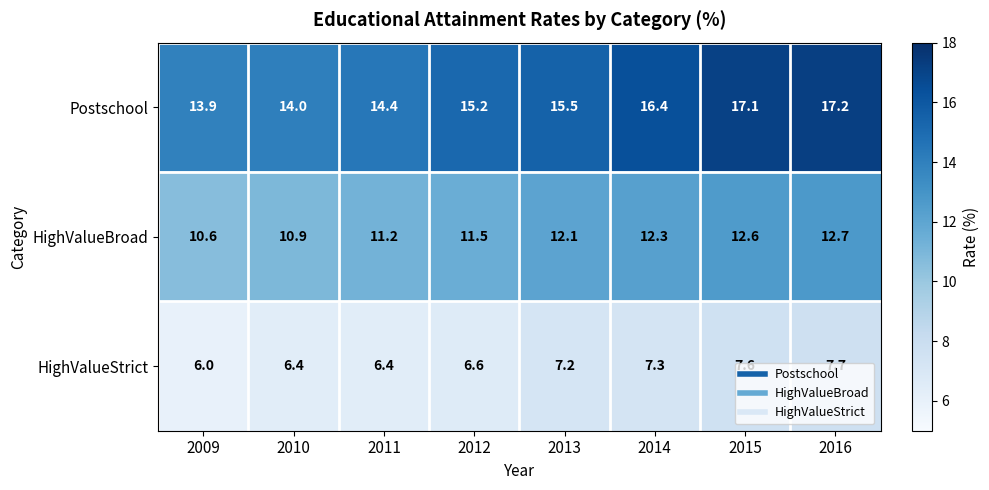

Rank the series at 2012 from lowest to highest value.

HighValueStrict, HighValueBroad, Postschool